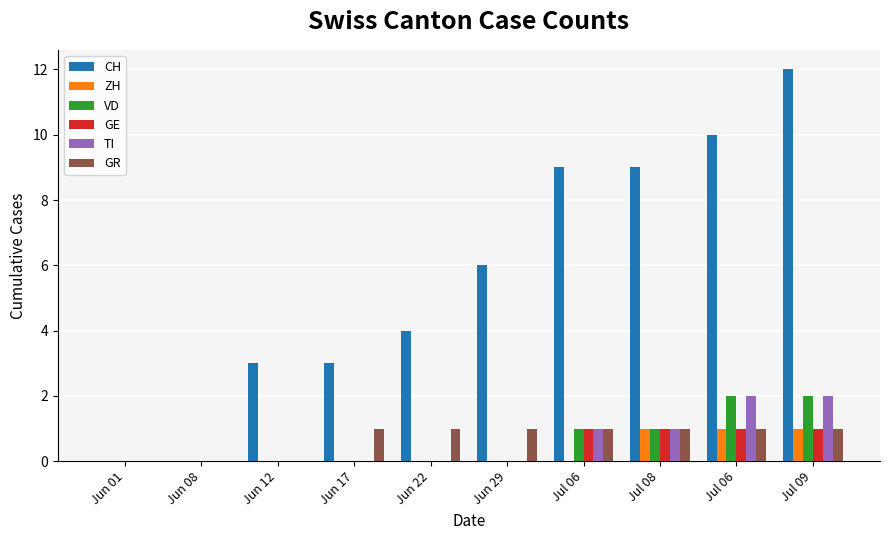

Does the chart contain stacked bars?

No